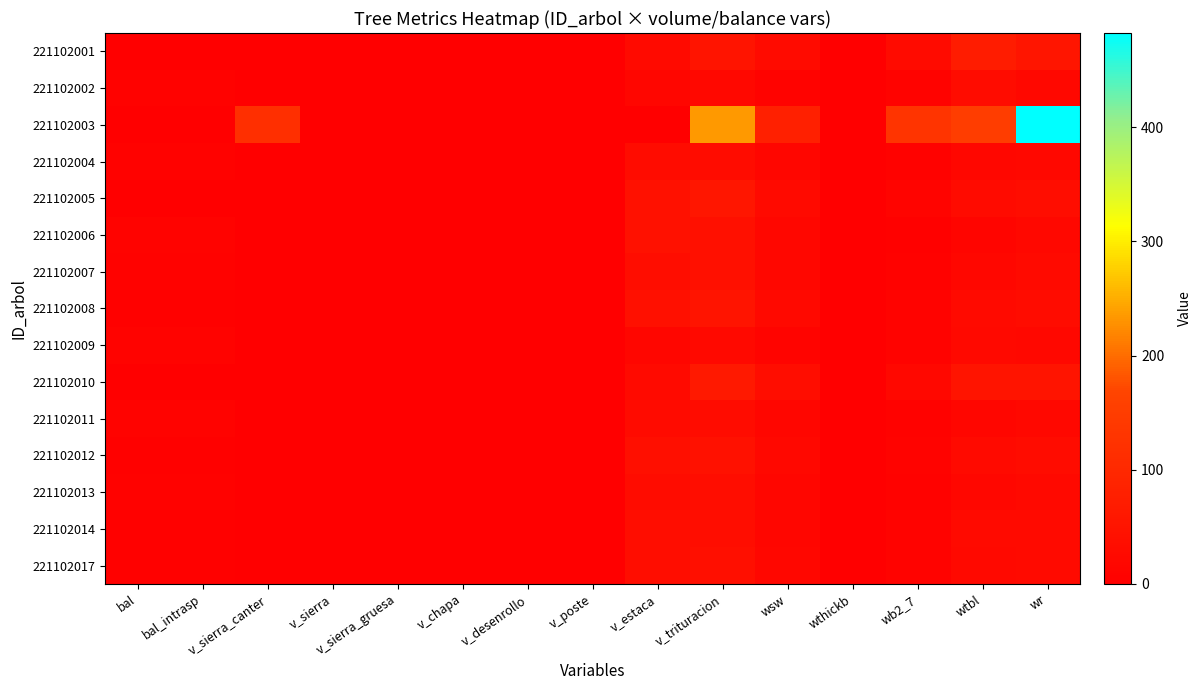

At how many categories does at least one series exceed 39?

7